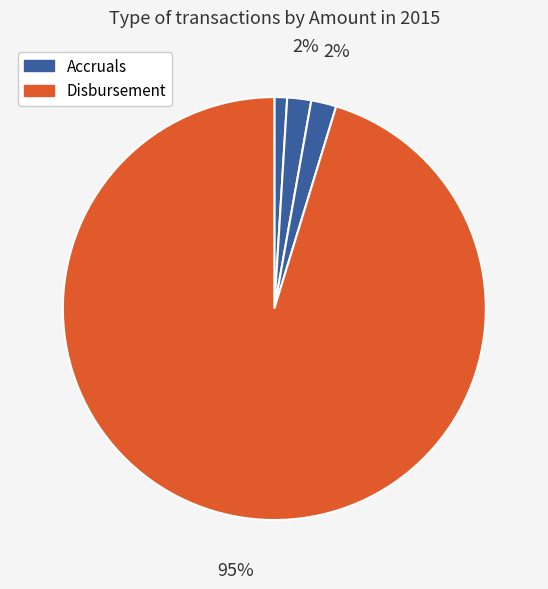

How many segments does this pie chart have?

4